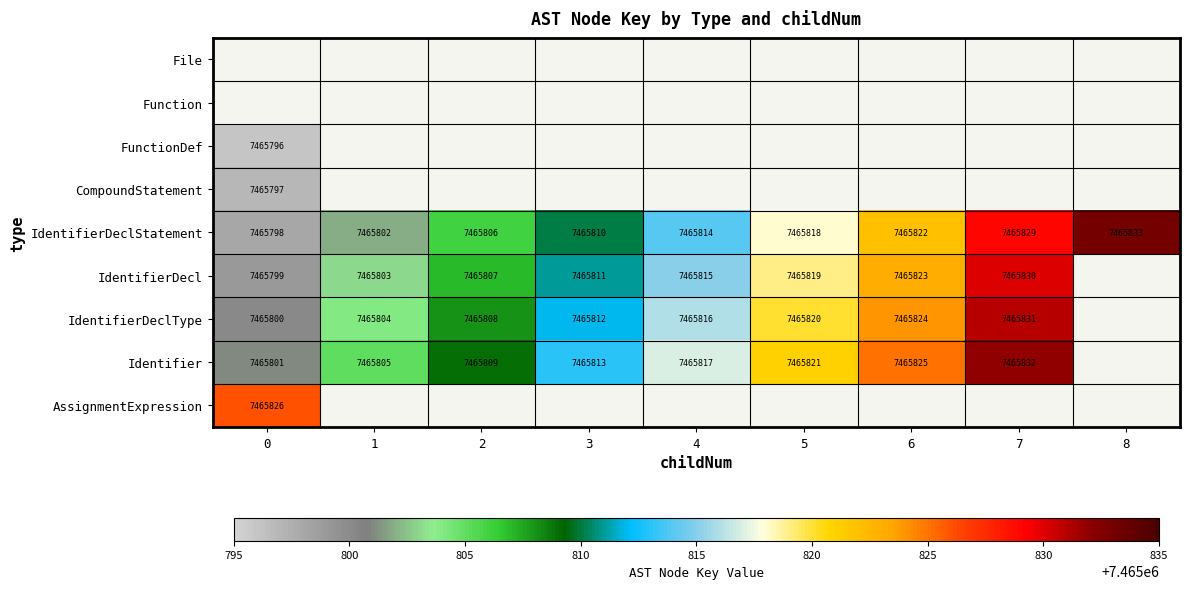

Is it true that IdentifierDeclStatement equals 3357648 at 7?

False